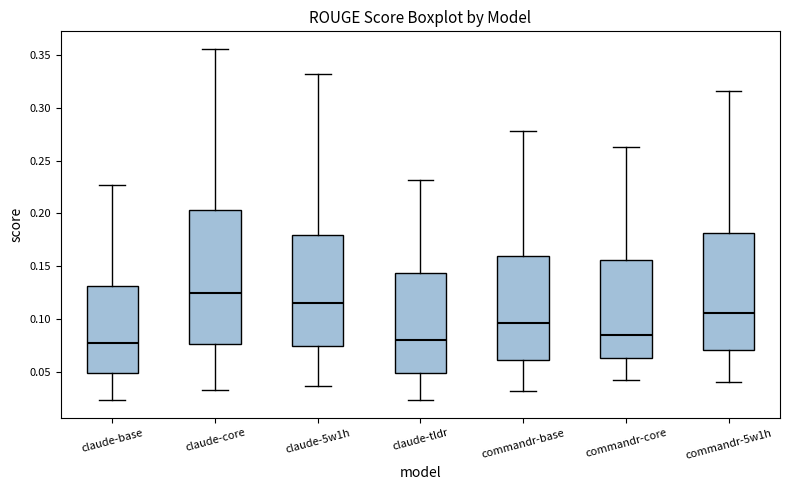

Reading left to right, read every box against the y-axis: the position of its median line, the range the box covers, and the ends of its whiskers. The values are not printed on the chart, so give them approximately, as read against the axis.

claude-base: median 0.075, box 0.050 to 0.130, whiskers 0.025 to 0.225
claude-core: median 0.125, box 0.075 to 0.205, whiskers 0.030 to 0.355
claude-5w1h: median 0.115, box 0.075 to 0.180, whiskers 0.035 to 0.330
claude-tldr: median 0.080, box 0.050 to 0.145, whiskers 0.025 to 0.230
commandr-base: median 0.095, box 0.060 to 0.160, whiskers 0.030 to 0.280
commandr-core: median 0.085, box 0.065 to 0.155, whiskers 0.040 to 0.265
commandr-5w1h: median 0.105, box 0.070 to 0.180, whiskers 0.040 to 0.315